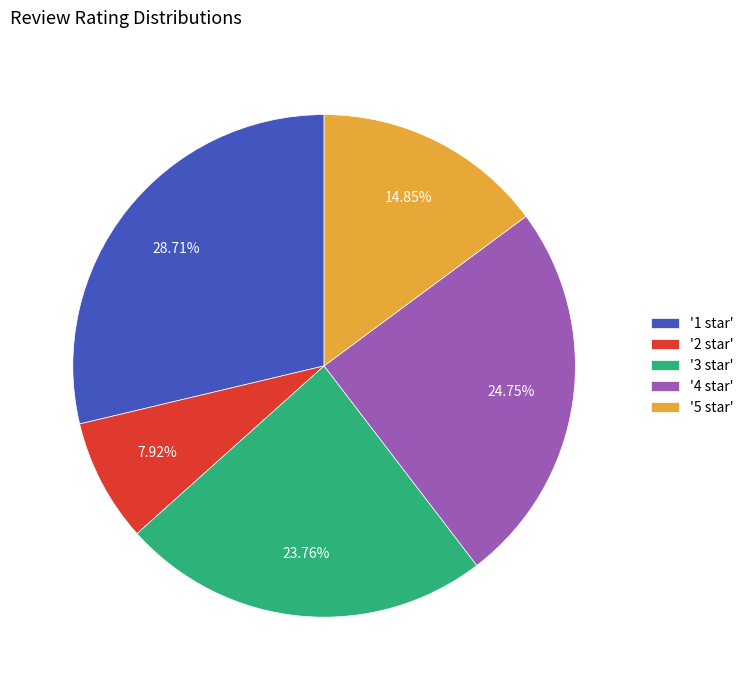

What is the smallest slice in the pie chart?

'2 star'